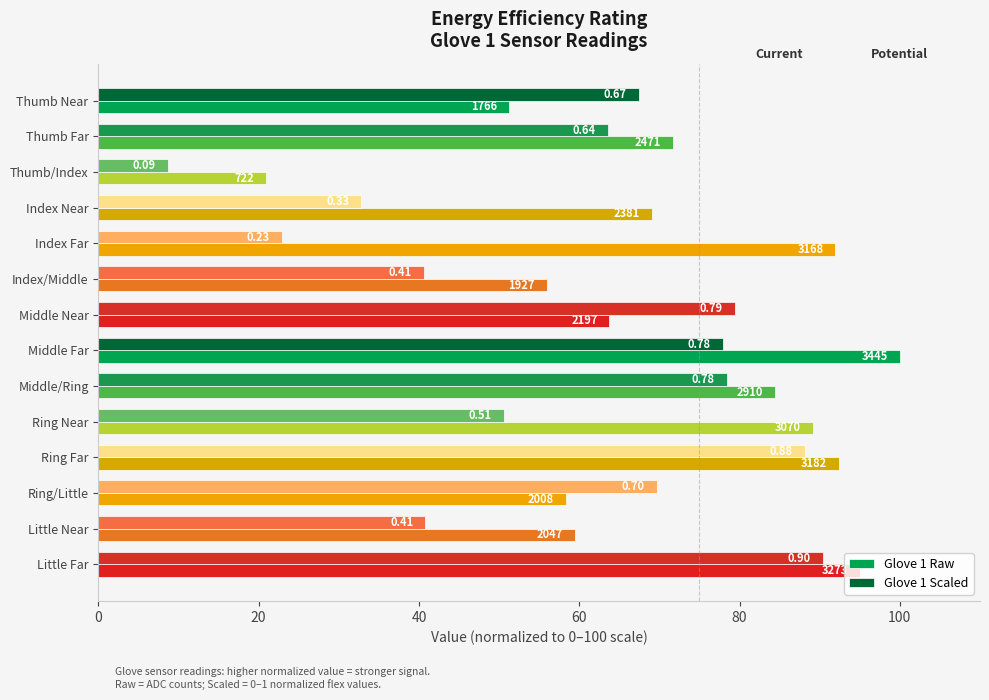

What are all the series names shown in the legend?

Glove 1 Raw, Glove 1 Scaled